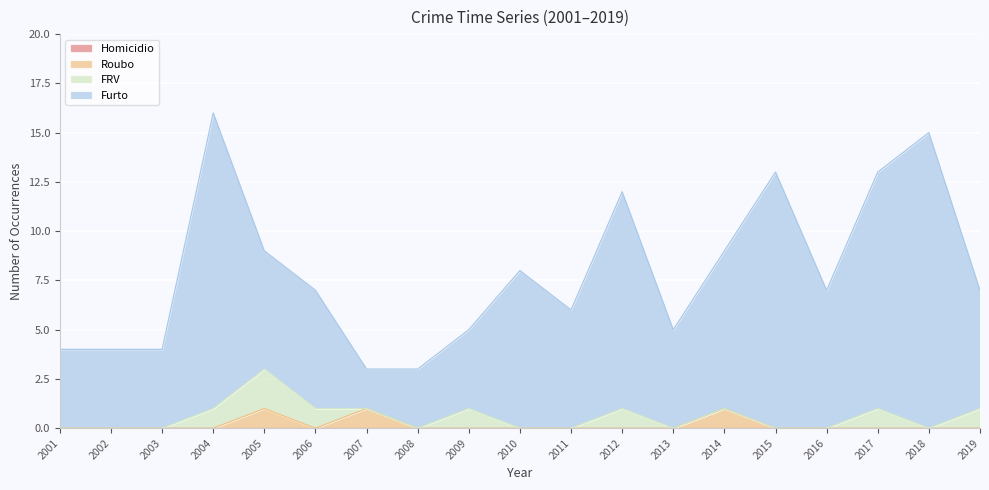

Does the chart display data point markers on the line(s)?

No